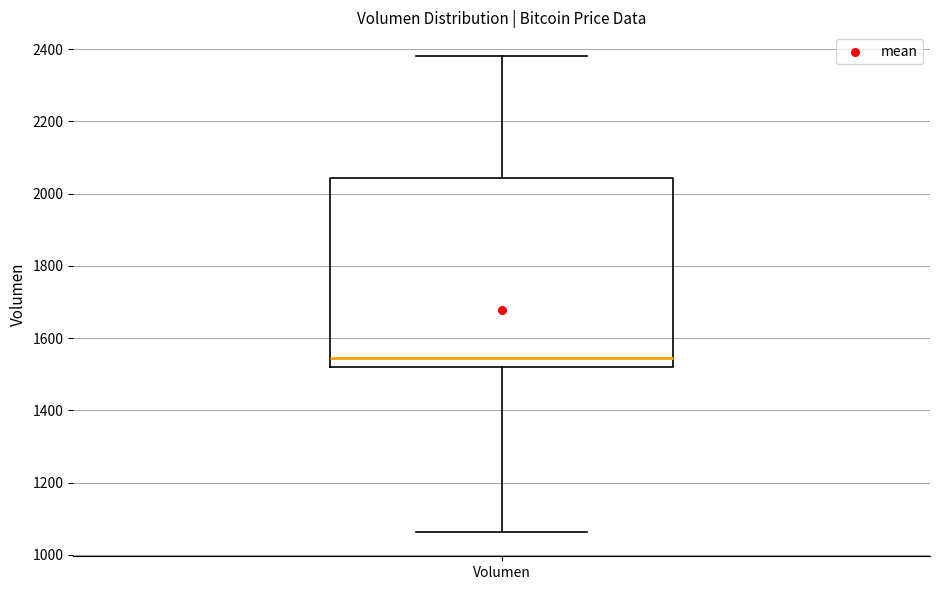

Read this box plot against the y-axis: the position of the median line, the range covered by the box, and the ends of both whiskers. The values are not printed on the chart, so give them approximately, as read against the axis.

median 1540, box 1520 to 2040, whiskers 1060 to 2380